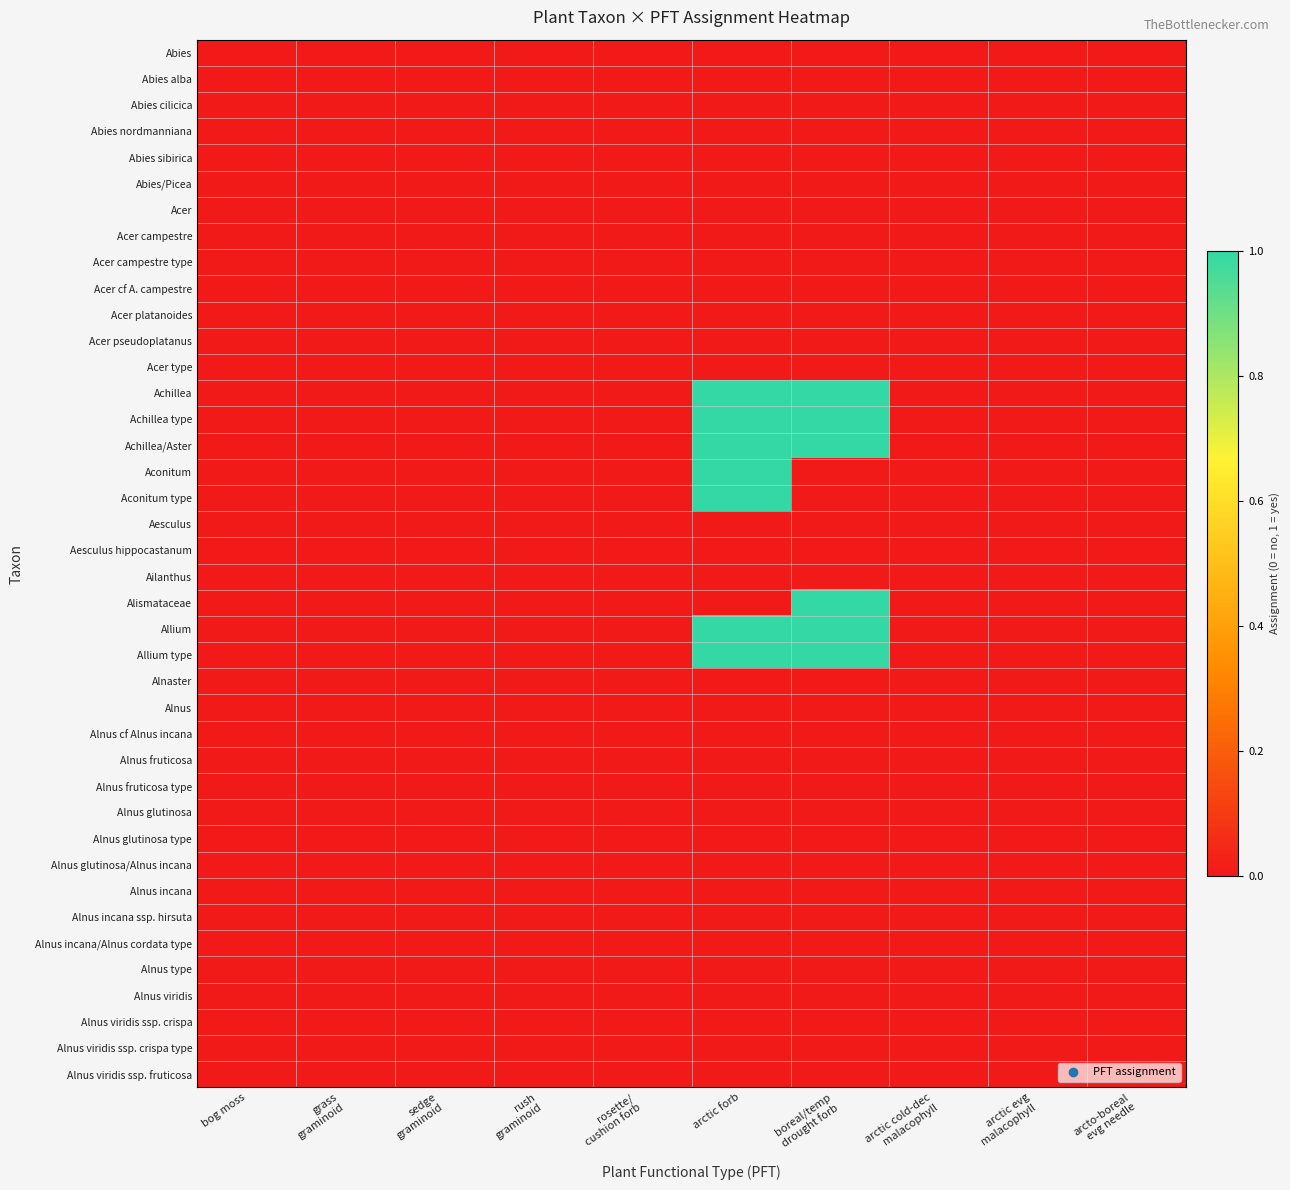

Reading left to right, extract all data points from this chart.

Abies: bog moss=0	grass
graminoid=0	sedge
graminoid=0	rush
graminoid=0	rosette/
cushion forb=0	arctic forb=0	boreal/temp
drought forb=0	arctic cold-dec
malacophyll=0	arctic evg
malacophyll=0	arcto-boreal
evg needle=0
Abies alba: bog moss=0	grass
graminoid=0	sedge
graminoid=0	rush
graminoid=0	rosette/
cushion forb=0	arctic forb=0	boreal/temp
drought forb=0	arctic cold-dec
malacophyll=0	arctic evg
malacophyll=0	arcto-boreal
evg needle=0
Abies cilicica: bog moss=0	grass
graminoid=0	sedge
graminoid=0	rush
graminoid=0	rosette/
cushion forb=0	arctic forb=0	boreal/temp
drought forb=0	arctic cold-dec
malacophyll=0	arctic evg
malacophyll=0	arcto-boreal
evg needle=0
Abies nordmanniana: bog moss=0	grass
graminoid=0	sedge
graminoid=0	rush
graminoid=0	rosette/
cushion forb=0	arctic forb=0	boreal/temp
drought forb=0	arctic cold-dec
malacophyll=0	arctic evg
malacophyll=0	arcto-boreal
evg needle=0
Abies sibirica: bog moss=0	grass
graminoid=0	sedge
graminoid=0	rush
graminoid=0	rosette/
cushion forb=0	arctic forb=0	boreal/temp
drought forb=0	arctic cold-dec
malacophyll=0	arctic evg
malacophyll=0	arcto-boreal
evg needle=0
Abies/Picea: bog moss=0	grass
graminoid=0	sedge
graminoid=0	rush
graminoid=0	rosette/
cushion forb=0	arctic forb=0	boreal/temp
drought forb=0	arctic cold-dec
malacophyll=0	arctic evg
malacophyll=0	arcto-boreal
evg needle=0
Acer: bog moss=0	grass
graminoid=0	sedge
graminoid=0	rush
graminoid=0	rosette/
cushion forb=0	arctic forb=0	boreal/temp
drought forb=0	arctic cold-dec
malacophyll=0	arctic evg
malacophyll=0	arcto-boreal
evg needle=0
Acer campestre: bog moss=0	grass
graminoid=0	sedge
graminoid=0	rush
graminoid=0	rosette/
cushion forb=0	arctic forb=0	boreal/temp
drought forb=0	arctic cold-dec
malacophyll=0	arctic evg
malacophyll=0	arcto-boreal
evg needle=0
Acer campestre type: bog moss=0	grass
graminoid=0	sedge
graminoid=0	rush
graminoid=0	rosette/
cushion forb=0	arctic forb=0	boreal/temp
drought forb=0	arctic cold-dec
malacophyll=0	arctic evg
malacophyll=0	arcto-boreal
evg needle=0
Acer cf A. campestre: bog moss=0	grass
graminoid=0	sedge
graminoid=0	rush
graminoid=0	rosette/
cushion forb=0	arctic forb=0	boreal/temp
drought forb=0	arctic cold-dec
malacophyll=0	arctic evg
malacophyll=0	arcto-boreal
evg needle=0
Acer platanoides: bog moss=0	grass
graminoid=0	sedge
graminoid=0	rush
graminoid=0	rosette/
cushion forb=0	arctic forb=0	boreal/temp
drought forb=0	arctic cold-dec
malacophyll=0	arctic evg
malacophyll=0	arcto-boreal
evg needle=0
Acer pseudoplatanus: bog moss=0	grass
graminoid=0	sedge
graminoid=0	rush
graminoid=0	rosette/
cushion forb=0	arctic forb=0	boreal/temp
drought forb=0	arctic cold-dec
malacophyll=0	arctic evg
malacophyll=0	arcto-boreal
evg needle=0
Acer type: bog moss=0	grass
graminoid=0	sedge
graminoid=0	rush
graminoid=0	rosette/
cushion forb=0	arctic forb=0	boreal/temp
drought forb=0	arctic cold-dec
malacophyll=0	arctic evg
malacophyll=0	arcto-boreal
evg needle=0
Achillea: bog moss=0	grass
graminoid=0	sedge
graminoid=0	rush
graminoid=0	rosette/
cushion forb=0	arctic forb=1	boreal/temp
drought forb=1	arctic cold-dec
malacophyll=0	arctic evg
malacophyll=0	arcto-boreal
evg needle=0
Achillea type: bog moss=0	grass
graminoid=0	sedge
graminoid=0	rush
graminoid=0	rosette/
cushion forb=0	arctic forb=1	boreal/temp
drought forb=1	arctic cold-dec
malacophyll=0	arctic evg
malacophyll=0	arcto-boreal
evg needle=0
Achillea/Aster: bog moss=0	grass
graminoid=0	sedge
graminoid=0	rush
graminoid=0	rosette/
cushion forb=0	arctic forb=1	boreal/temp
drought forb=1	arctic cold-dec
malacophyll=0	arctic evg
malacophyll=0	arcto-boreal
evg needle=0
Aconitum: bog moss=0	grass
graminoid=0	sedge
graminoid=0	rush
graminoid=0	rosette/
cushion forb=0	arctic forb=1	boreal/temp
drought forb=0	arctic cold-dec
malacophyll=0	arctic evg
malacophyll=0	arcto-boreal
evg needle=0
Aconitum type: bog moss=0	grass
graminoid=0	sedge
graminoid=0	rush
graminoid=0	rosette/
cushion forb=0	arctic forb=1	boreal/temp
drought forb=0	arctic cold-dec
malacophyll=0	arctic evg
malacophyll=0	arcto-boreal
evg needle=0
Aesculus: bog moss=0	grass
graminoid=0	sedge
graminoid=0	rush
graminoid=0	rosette/
cushion forb=0	arctic forb=0	boreal/temp
drought forb=0	arctic cold-dec
malacophyll=0	arctic evg
malacophyll=0	arcto-boreal
evg needle=0
Aesculus hippocastanum: bog moss=0	grass
graminoid=0	sedge
graminoid=0	rush
graminoid=0	rosette/
cushion forb=0	arctic forb=0	boreal/temp
drought forb=0	arctic cold-dec
malacophyll=0	arctic evg
malacophyll=0	arcto-boreal
evg needle=0
Ailanthus: bog moss=0	grass
graminoid=0	sedge
graminoid=0	rush
graminoid=0	rosette/
cushion forb=0	arctic forb=0	boreal/temp
drought forb=0	arctic cold-dec
malacophyll=0	arctic evg
malacophyll=0	arcto-boreal
evg needle=0
Alismataceae: bog moss=0	grass
graminoid=0	sedge
graminoid=0	rush
graminoid=0	rosette/
cushion forb=0	arctic forb=0	boreal/temp
drought forb=1	arctic cold-dec
malacophyll=0	arctic evg
malacophyll=0	arcto-boreal
evg needle=0
Allium: bog moss=0	grass
graminoid=0	sedge
graminoid=0	rush
graminoid=0	rosette/
cushion forb=0	arctic forb=1	boreal/temp
drought forb=1	arctic cold-dec
malacophyll=0	arctic evg
malacophyll=0	arcto-boreal
evg needle=0
Allium type: bog moss=0	grass
graminoid=0	sedge
graminoid=0	rush
graminoid=0	rosette/
cushion forb=0	arctic forb=1	boreal/temp
drought forb=1	arctic cold-dec
malacophyll=0	arctic evg
malacophyll=0	arcto-boreal
evg needle=0
Alnaster: bog moss=0	grass
graminoid=0	sedge
graminoid=0	rush
graminoid=0	rosette/
cushion forb=0	arctic forb=0	boreal/temp
drought forb=0	arctic cold-dec
malacophyll=0	arctic evg
malacophyll=0	arcto-boreal
evg needle=0
Alnus: bog moss=0	grass
graminoid=0	sedge
graminoid=0	rush
graminoid=0	rosette/
cushion forb=0	arctic forb=0	boreal/temp
drought forb=0	arctic cold-dec
malacophyll=0	arctic evg
malacophyll=0	arcto-boreal
evg needle=0
Alnus cf Alnus incana: bog moss=0	grass
graminoid=0	sedge
graminoid=0	rush
graminoid=0	rosette/
cushion forb=0	arctic forb=0	boreal/temp
drought forb=0	arctic cold-dec
malacophyll=0	arctic evg
malacophyll=0	arcto-boreal
evg needle=0
Alnus fruticosa: bog moss=0	grass
graminoid=0	sedge
graminoid=0	rush
graminoid=0	rosette/
cushion forb=0	arctic forb=0	boreal/temp
drought forb=0	arctic cold-dec
malacophyll=0	arctic evg
malacophyll=0	arcto-boreal
evg needle=0
Alnus fruticosa type: bog moss=0	grass
graminoid=0	sedge
graminoid=0	rush
graminoid=0	rosette/
cushion forb=0	arctic forb=0	boreal/temp
drought forb=0	arctic cold-dec
malacophyll=0	arctic evg
malacophyll=0	arcto-boreal
evg needle=0
Alnus glutinosa: bog moss=0	grass
graminoid=0	sedge
graminoid=0	rush
graminoid=0	rosette/
cushion forb=0	arctic forb=0	boreal/temp
drought forb=0	arctic cold-dec
malacophyll=0	arctic evg
malacophyll=0	arcto-boreal
evg needle=0
Alnus glutinosa type: bog moss=0	grass
graminoid=0	sedge
graminoid=0	rush
graminoid=0	rosette/
cushion forb=0	arctic forb=0	boreal/temp
drought forb=0	arctic cold-dec
malacophyll=0	arctic evg
malacophyll=0	arcto-boreal
evg needle=0
Alnus glutinosa/Alnus incana: bog moss=0	grass
graminoid=0	sedge
graminoid=0	rush
graminoid=0	rosette/
cushion forb=0	arctic forb=0	boreal/temp
drought forb=0	arctic cold-dec
malacophyll=0	arctic evg
malacophyll=0	arcto-boreal
evg needle=0
Alnus incana: bog moss=0	grass
graminoid=0	sedge
graminoid=0	rush
graminoid=0	rosette/
cushion forb=0	arctic forb=0	boreal/temp
drought forb=0	arctic cold-dec
malacophyll=0	arctic evg
malacophyll=0	arcto-boreal
evg needle=0
Alnus incana ssp. hirsuta: bog moss=0	grass
graminoid=0	sedge
graminoid=0	rush
graminoid=0	rosette/
cushion forb=0	arctic forb=0	boreal/temp
drought forb=0	arctic cold-dec
malacophyll=0	arctic evg
malacophyll=0	arcto-boreal
evg needle=0
Alnus incana/Alnus cordata type: bog moss=0	grass
graminoid=0	sedge
graminoid=0	rush
graminoid=0	rosette/
cushion forb=0	arctic forb=0	boreal/temp
drought forb=0	arctic cold-dec
malacophyll=0	arctic evg
malacophyll=0	arcto-boreal
evg needle=0
Alnus type: bog moss=0	grass
graminoid=0	sedge
graminoid=0	rush
graminoid=0	rosette/
cushion forb=0	arctic forb=0	boreal/temp
drought forb=0	arctic cold-dec
malacophyll=0	arctic evg
malacophyll=0	arcto-boreal
evg needle=0
Alnus viridis: bog moss=0	grass
graminoid=0	sedge
graminoid=0	rush
graminoid=0	rosette/
cushion forb=0	arctic forb=0	boreal/temp
drought forb=0	arctic cold-dec
malacophyll=0	arctic evg
malacophyll=0	arcto-boreal
evg needle=0
Alnus viridis ssp. crispa: bog moss=0	grass
graminoid=0	sedge
graminoid=0	rush
graminoid=0	rosette/
cushion forb=0	arctic forb=0	boreal/temp
drought forb=0	arctic cold-dec
malacophyll=0	arctic evg
malacophyll=0	arcto-boreal
evg needle=0
Alnus viridis ssp. crispa type: bog moss=0	grass
graminoid=0	sedge
graminoid=0	rush
graminoid=0	rosette/
cushion forb=0	arctic forb=0	boreal/temp
drought forb=0	arctic cold-dec
malacophyll=0	arctic evg
malacophyll=0	arcto-boreal
evg needle=0
Alnus viridis ssp. fruticosa: bog moss=0	grass
graminoid=0	sedge
graminoid=0	rush
graminoid=0	rosette/
cushion forb=0	arctic forb=0	boreal/temp
drought forb=0	arctic cold-dec
malacophyll=0	arctic evg
malacophyll=0	arcto-boreal
evg needle=0